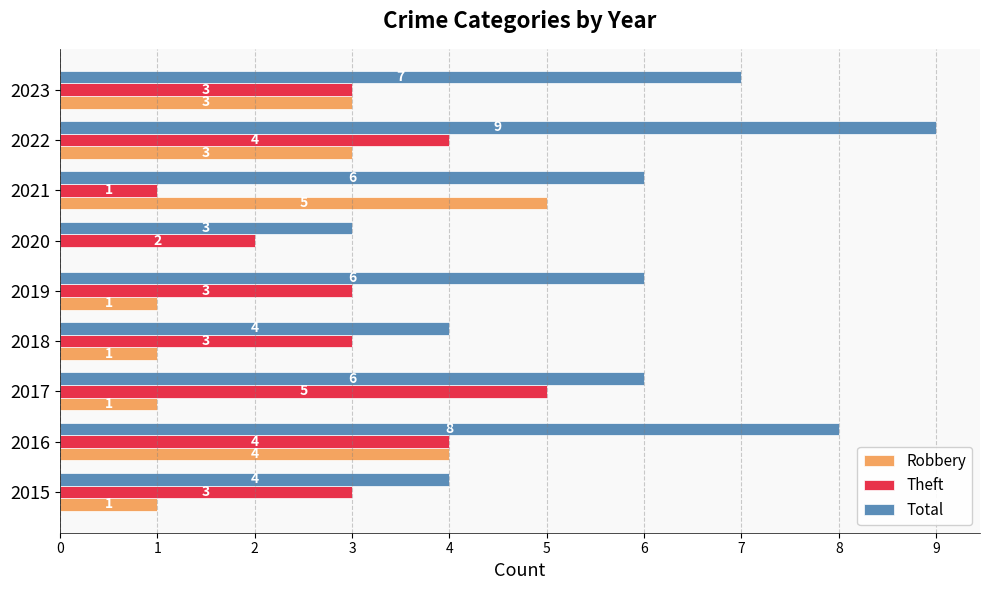

At which label does Total reach its peak?

2022